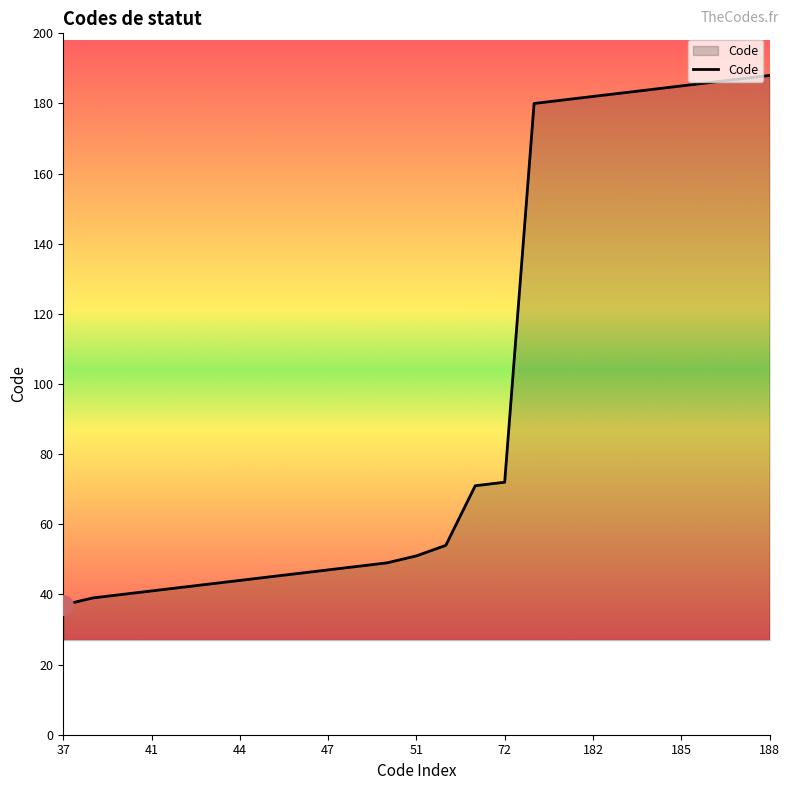

What is the smallest value displayed?

37